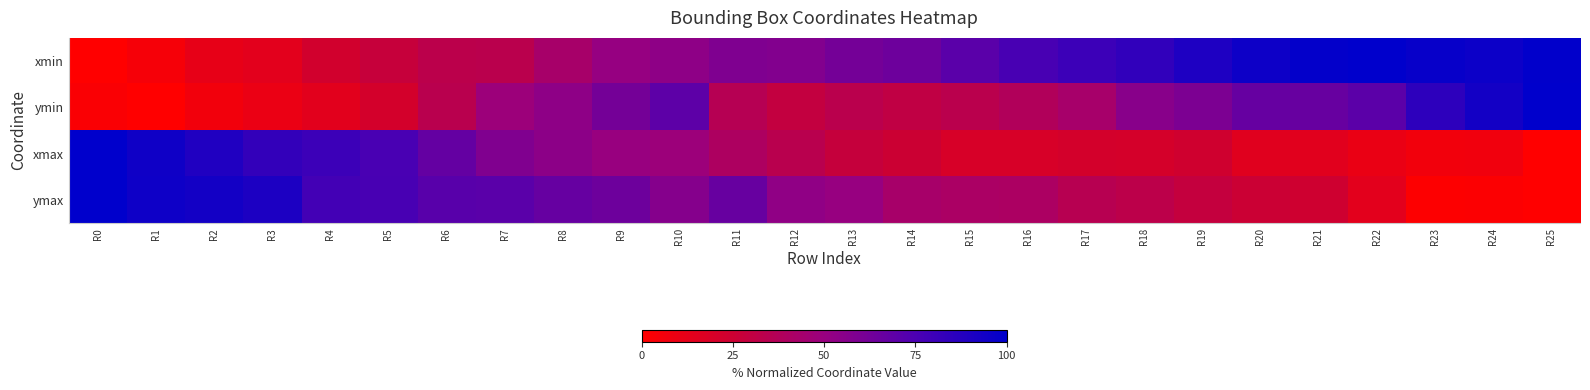

Which series has the largest range (max minus min)?

xmin